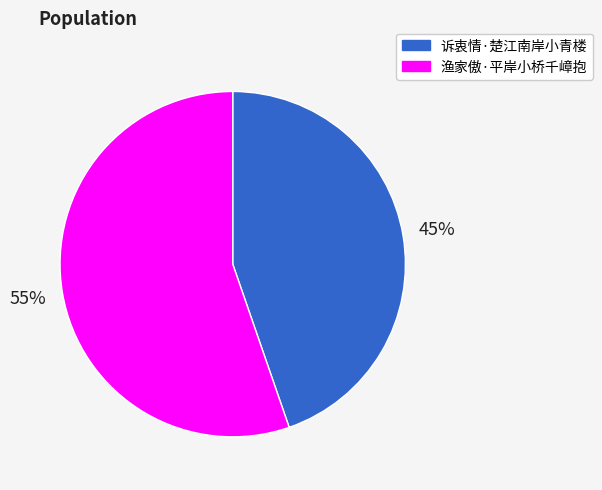

Between 渔家傲·平岸小桥千嶂抱 and 诉衷情·楚江南岸小青楼, which is larger?

渔家傲·平岸小桥千嶂抱